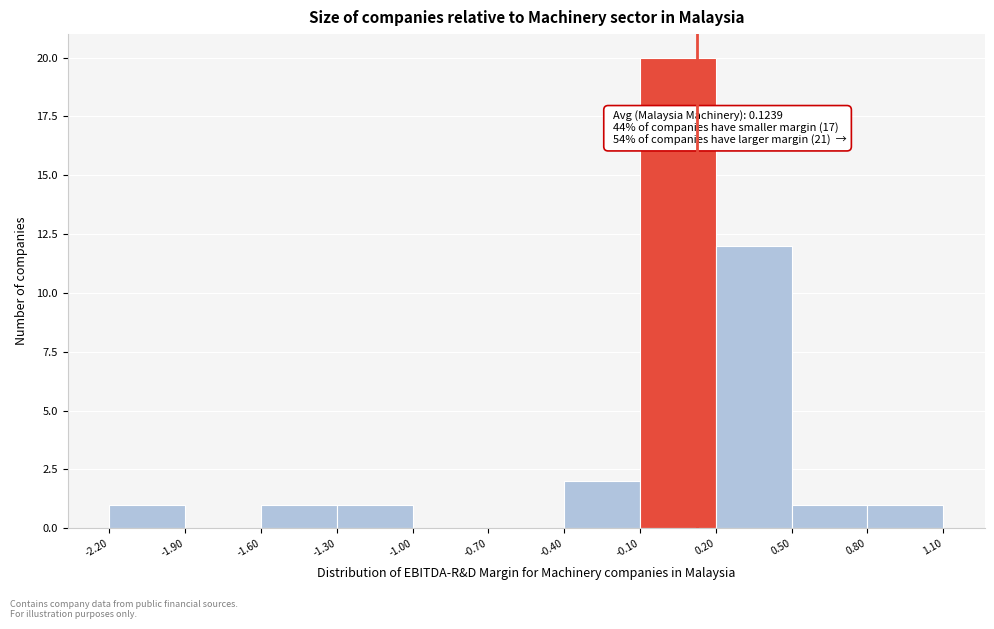

Which range on the x-axis has the tallest bar?

-0.10 to 0.20